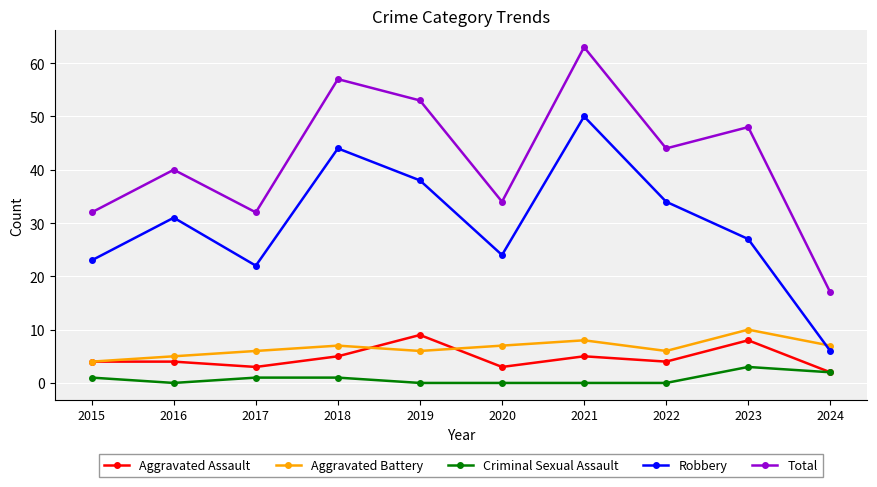

How many data points in Aggravated Battery are less than 7?

5